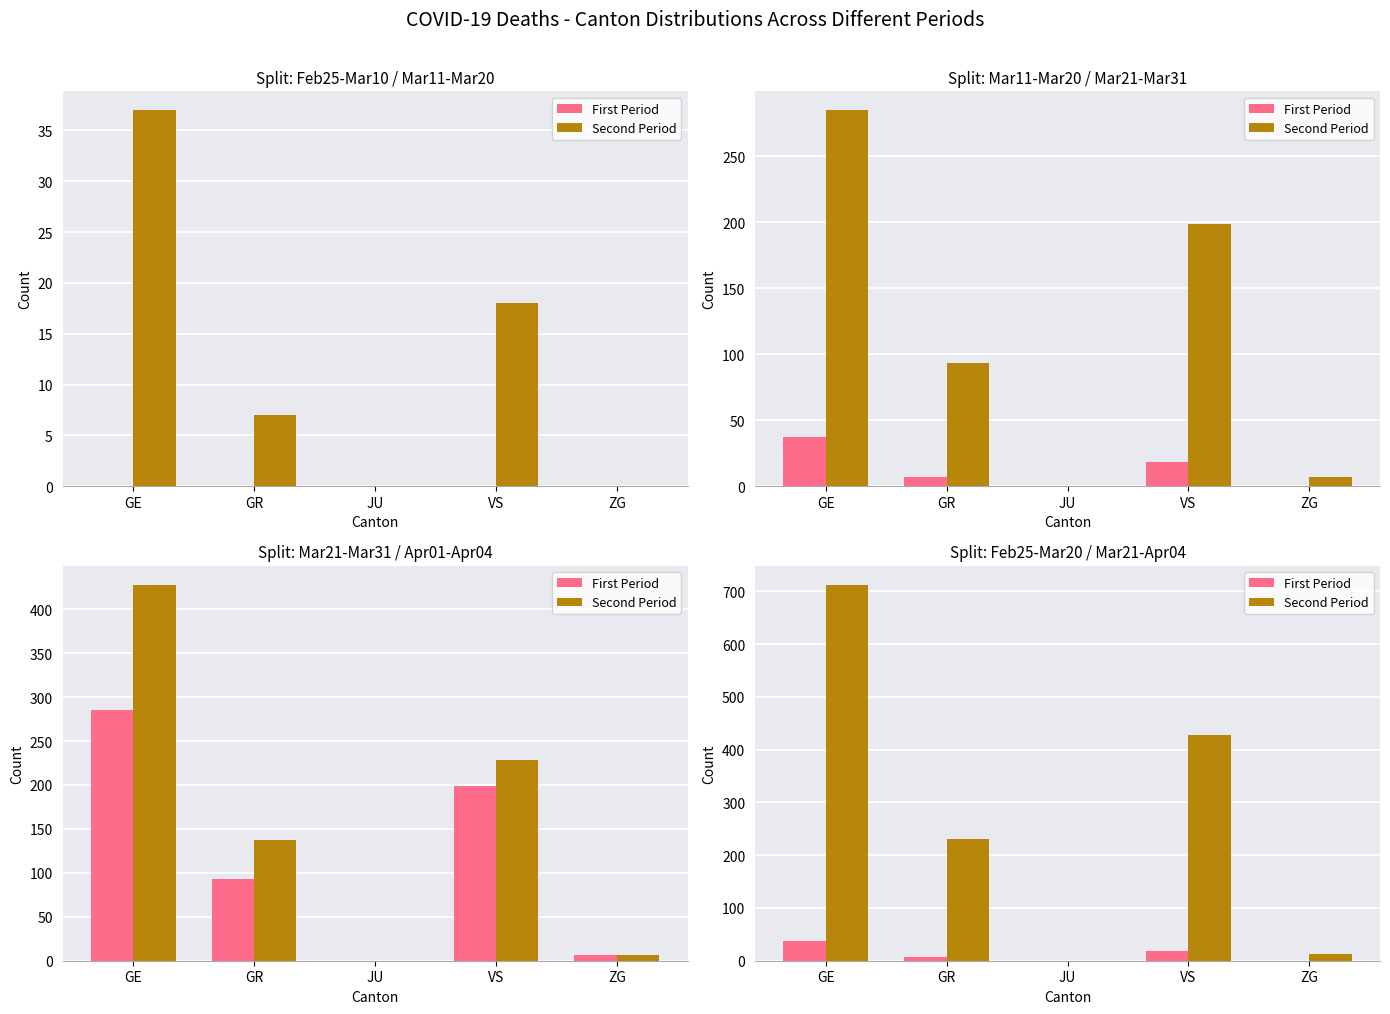

At which category does the chart reach its peak across all series?

GE